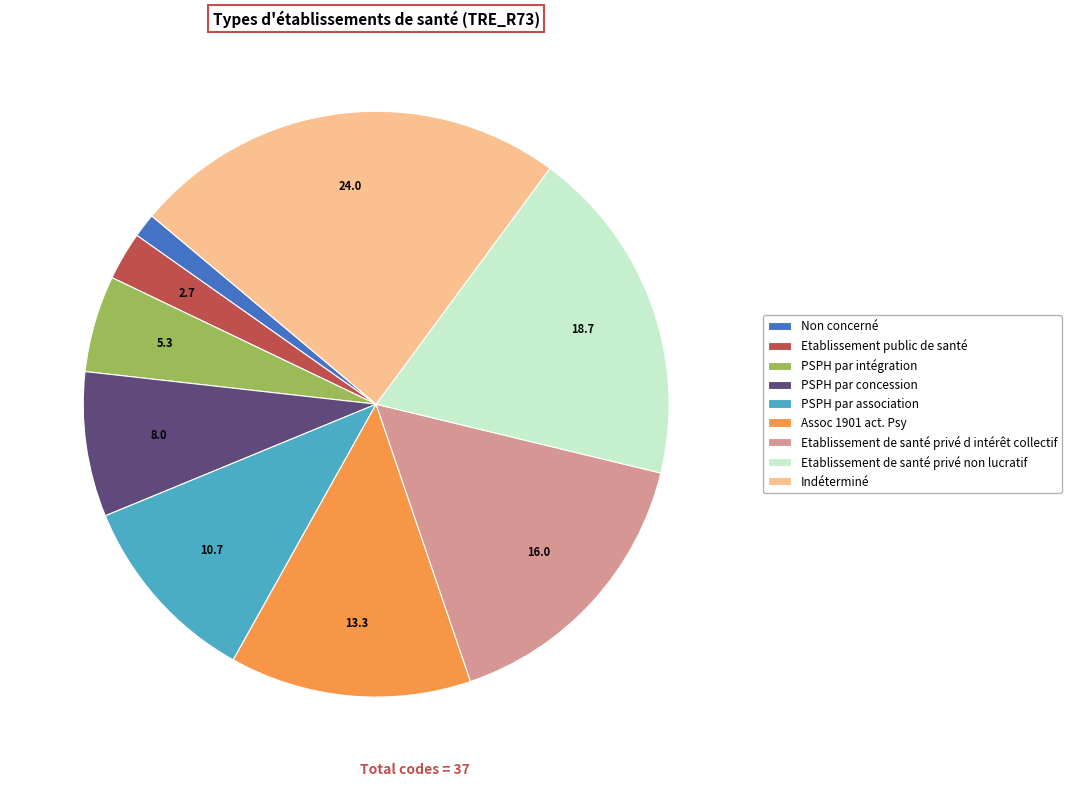

Do PSPH par intégration and Etablissement de santé privé non lucratif together represent more than half of the pie?

No